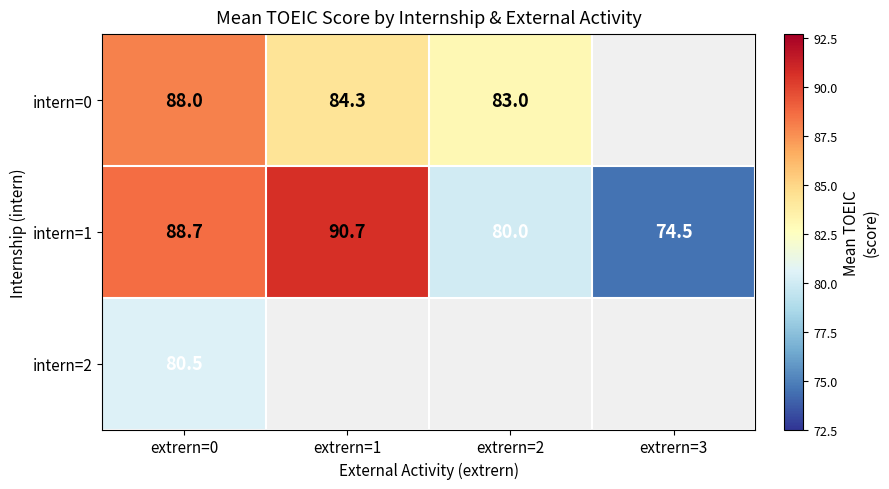

At which category is the sum across all series the highest?

extrern=0